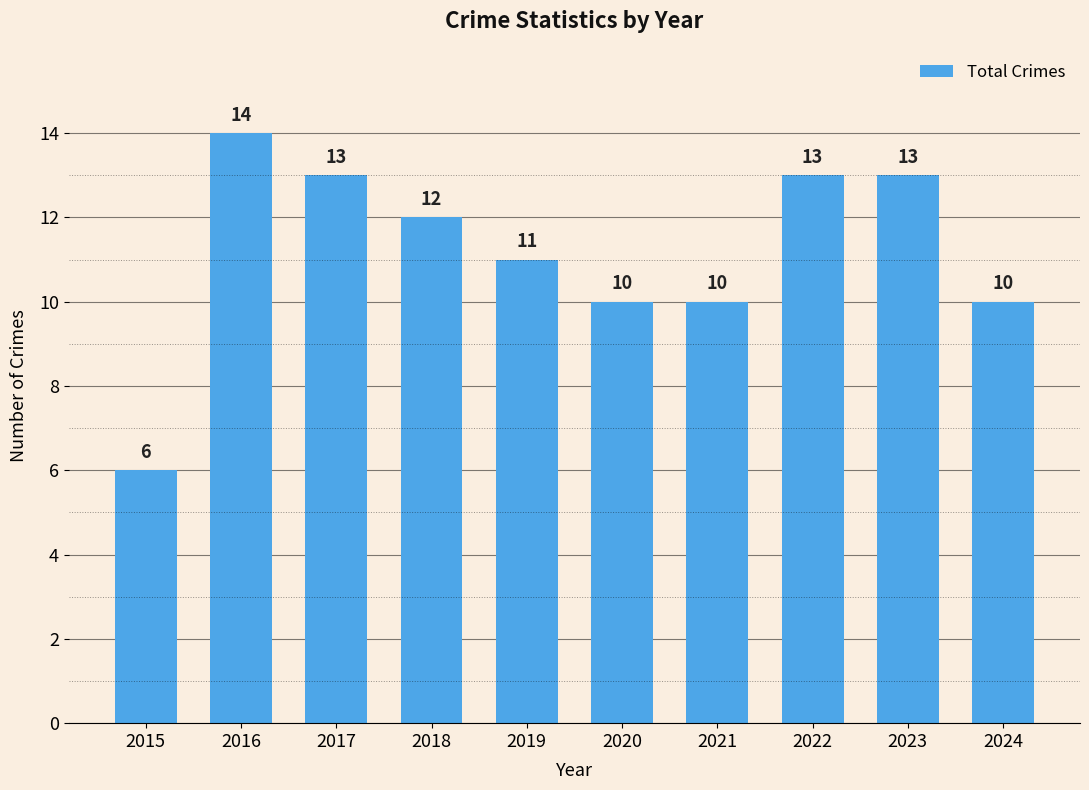

Does the chart contain stacked bars?

No